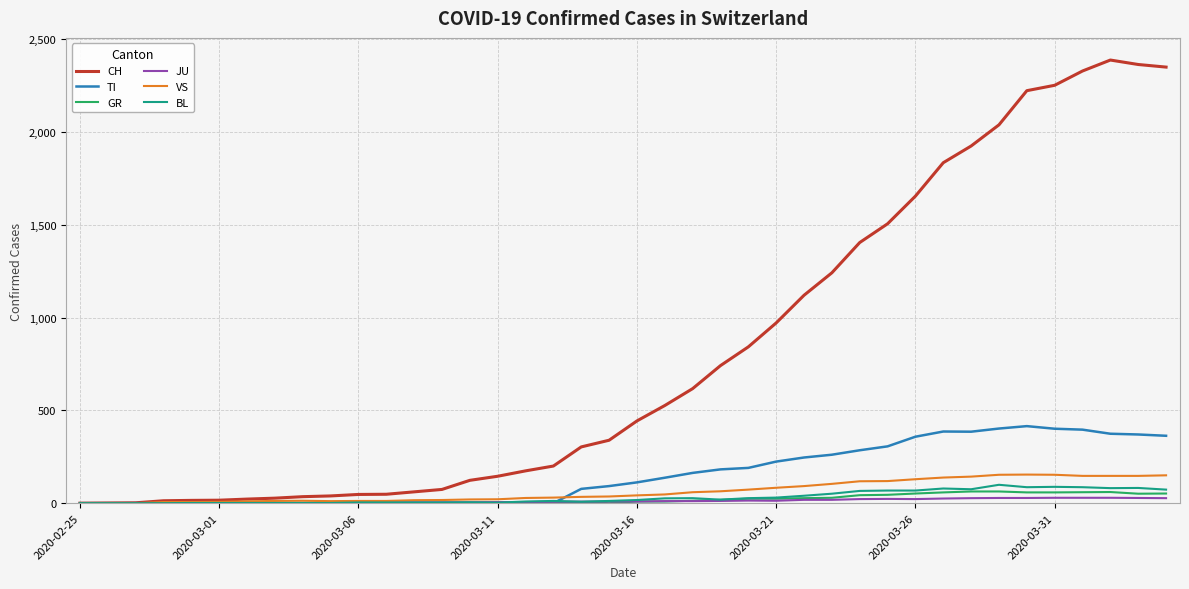

What is the maximum value for GR?

63